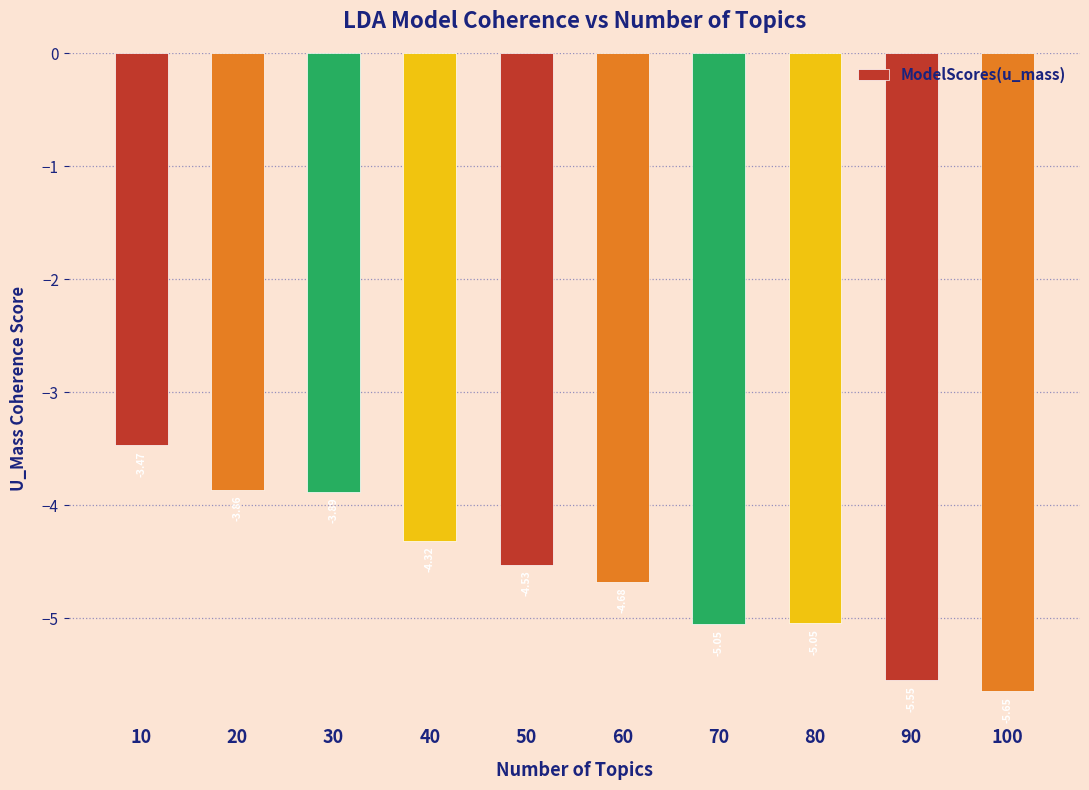

Which has a higher value, 30 or 20?

20